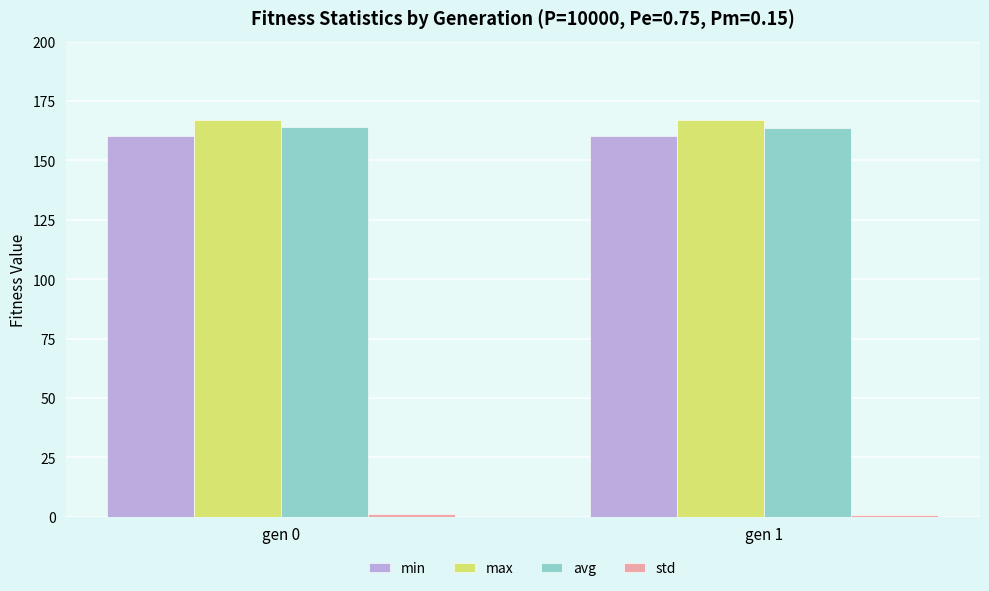

What is the maximum value shown in the chart?

167.0